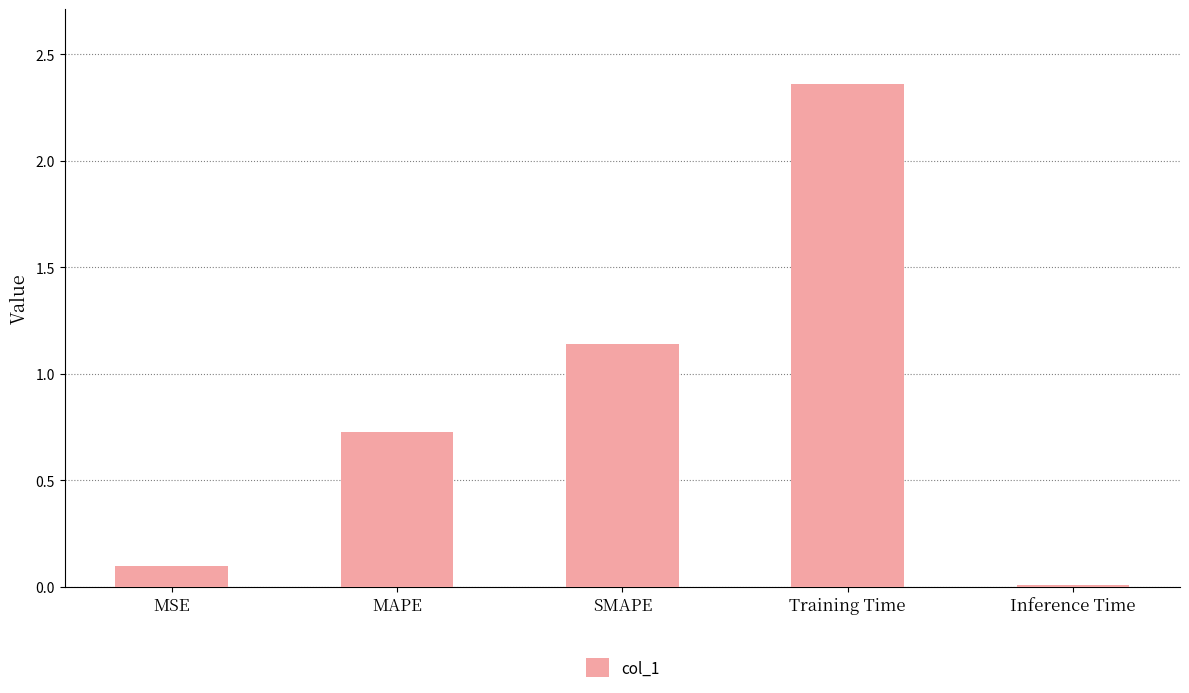

Between MAPE and MSE, which is larger?

MAPE